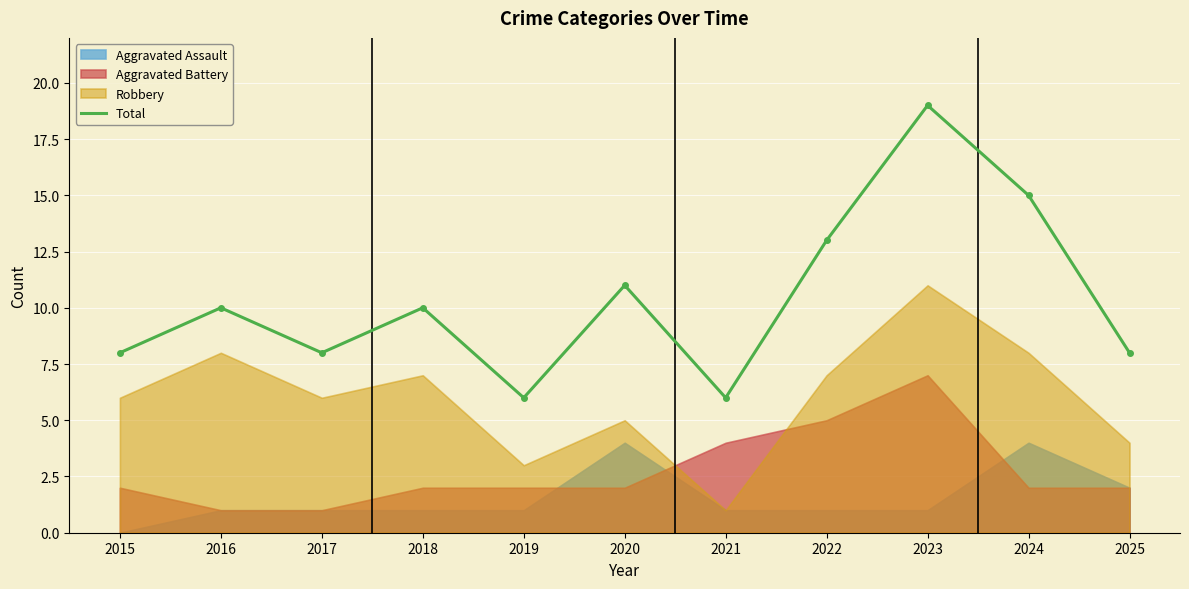

How many interior local peaks (higher than both neighbors) does the data have?

4